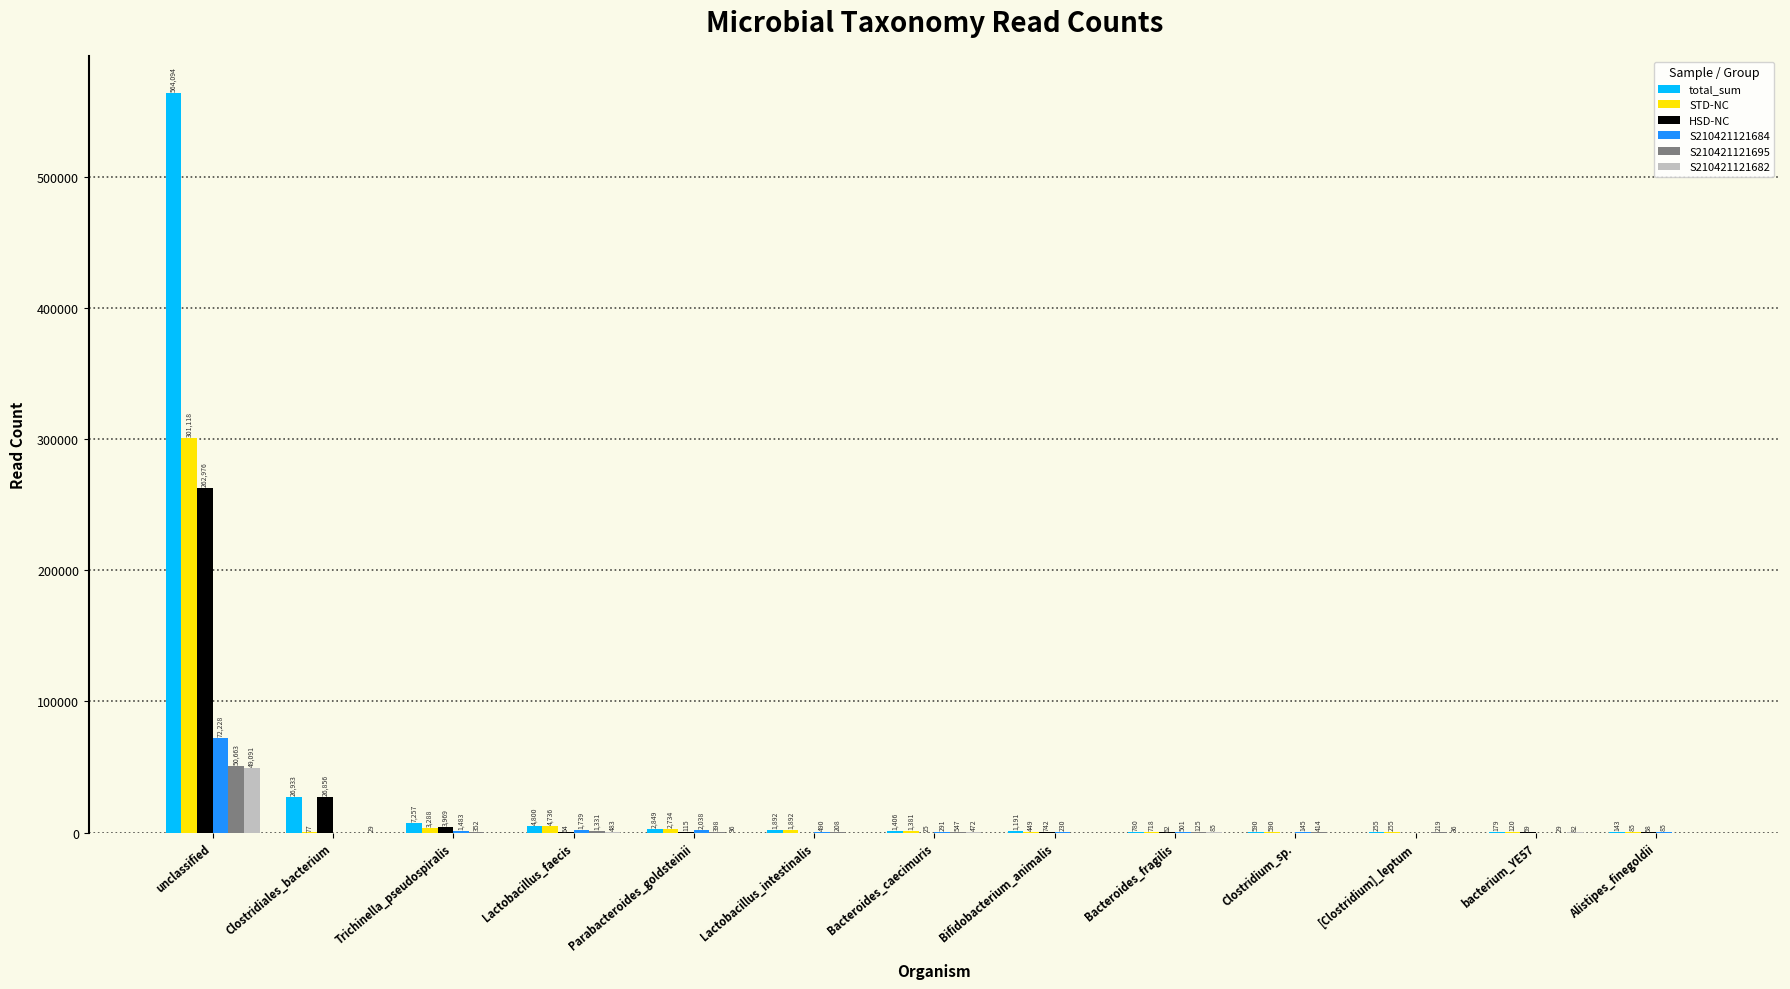

Reading left to right, transcribe all the data shown in this chart.

total_sum: unclassified=564094	Clostridiales_bacterium=26933	Trichinella_pseudospiralis=7257	Lactobacillus_faecis=4800	Parabacteroides_goldsteinii=2849	Lactobacillus_intestinalis=1892	Bacteroides_caecimuris=1406	Bifidobacterium_animalis=1191	Bacteroides_fragilis=780	Clostridium_sp.=590	[Clostridium]_leptum=255	bacterium_YE57=179	Alistipes_finegoldii=143
STD-NC: unclassified=301118	Clostridiales_bacterium=77	Trichinella_pseudospiralis=3288	Lactobacillus_faecis=4736	Parabacteroides_goldsteinii=2734	Lactobacillus_intestinalis=1892	Bacteroides_caecimuris=1381	Bifidobacterium_animalis=449	Bacteroides_fragilis=718	Clostridium_sp.=590	[Clostridium]_leptum=255	bacterium_YE57=120	Alistipes_finegoldii=85
HSD-NC: unclassified=262976	Clostridiales_bacterium=26856	Trichinella_pseudospiralis=3969	Lactobacillus_faecis=64	Parabacteroides_goldsteinii=115	Lactobacillus_intestinalis=0	Bacteroides_caecimuris=25	Bifidobacterium_animalis=742	Bacteroides_fragilis=62	Clostridium_sp.=0	[Clostridium]_leptum=0	bacterium_YE57=59	Alistipes_finegoldii=58
S210421121684: unclassified=72228	Clostridiales_bacterium=0	Trichinella_pseudospiralis=1483	Lactobacillus_faecis=1739	Parabacteroides_goldsteinii=2038	Lactobacillus_intestinalis=490	Bacteroides_caecimuris=291	Bifidobacterium_animalis=230	Bacteroides_fragilis=501	Clostridium_sp.=145	[Clostridium]_leptum=0	bacterium_YE57=0	Alistipes_finegoldii=85
S210421121695: unclassified=50663	Clostridiales_bacterium=0	Trichinella_pseudospiralis=352	Lactobacillus_faecis=1331	Parabacteroides_goldsteinii=398	Lactobacillus_intestinalis=208	Bacteroides_caecimuris=547	Bifidobacterium_animalis=0	Bacteroides_fragilis=125	Clostridium_sp.=414	[Clostridium]_leptum=219	bacterium_YE57=29	Alistipes_finegoldii=0
S210421121682: unclassified=49091	Clostridiales_bacterium=29	Trichinella_pseudospiralis=0	Lactobacillus_faecis=483	Parabacteroides_goldsteinii=36	Lactobacillus_intestinalis=0	Bacteroides_caecimuris=472	Bifidobacterium_animalis=0	Bacteroides_fragilis=85	Clostridium_sp.=0	[Clostridium]_leptum=36	bacterium_YE57=82	Alistipes_finegoldii=0